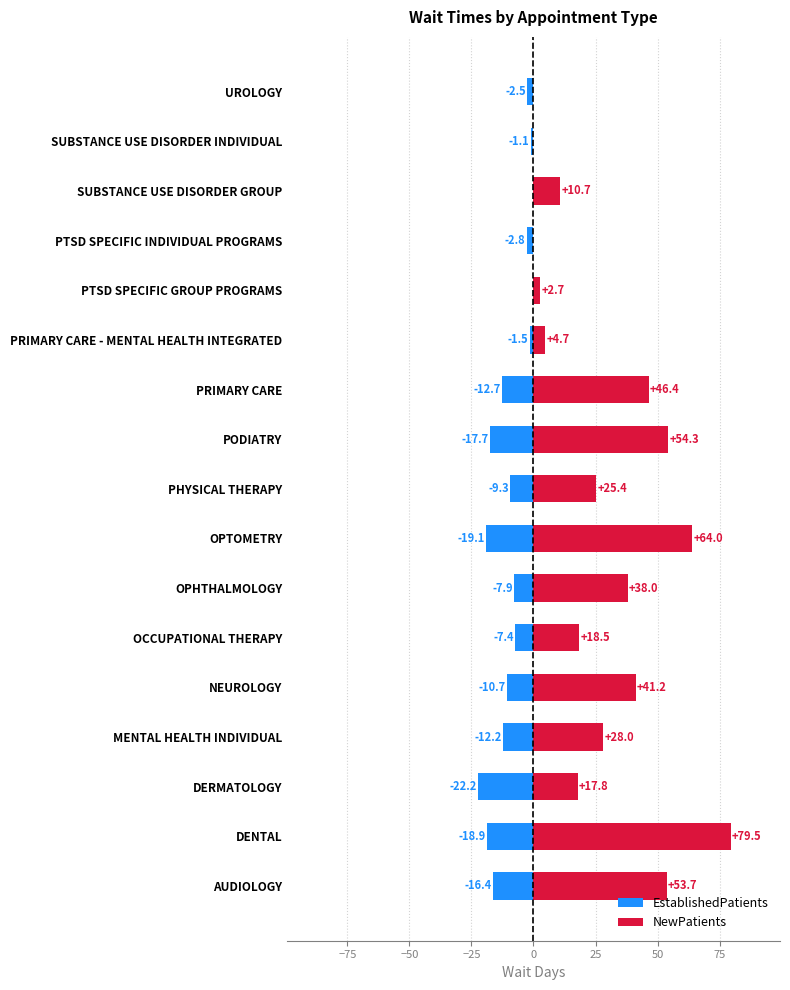

True or false: EstablishedPatients has a value of -1.7 at SUBSTANCE USE DISORDER INDIVIDUAL.

False